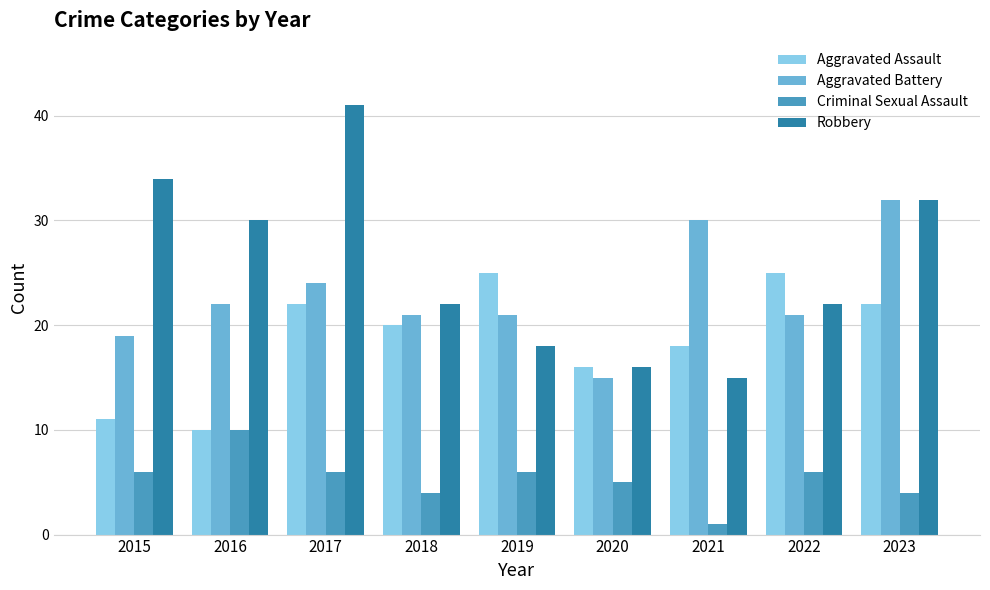

At which label does Aggravated Battery reach its minimum?

2020